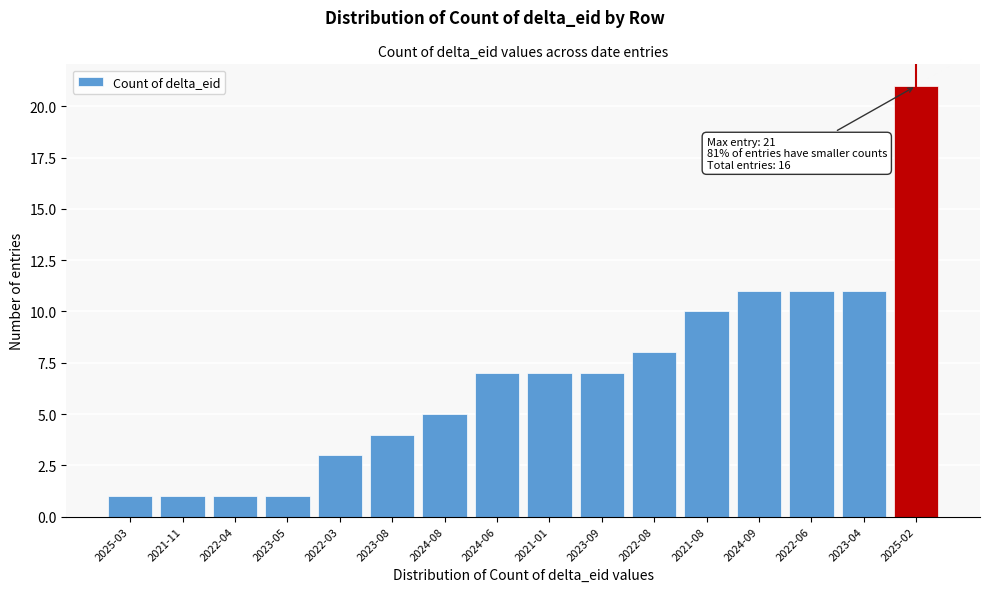

Reading left to right, what are all the values shown in this chart?

2025-03=1	2021-11=1	2022-04=1	2023-05=1	2022-03=3	2023-08=4	2024-08=5	2024-06=7	2021-01=7	2023-09=7	2022-08=8	2021-08=10	2024-09=11	2022-06=11	2023-04=11	2025-02=21